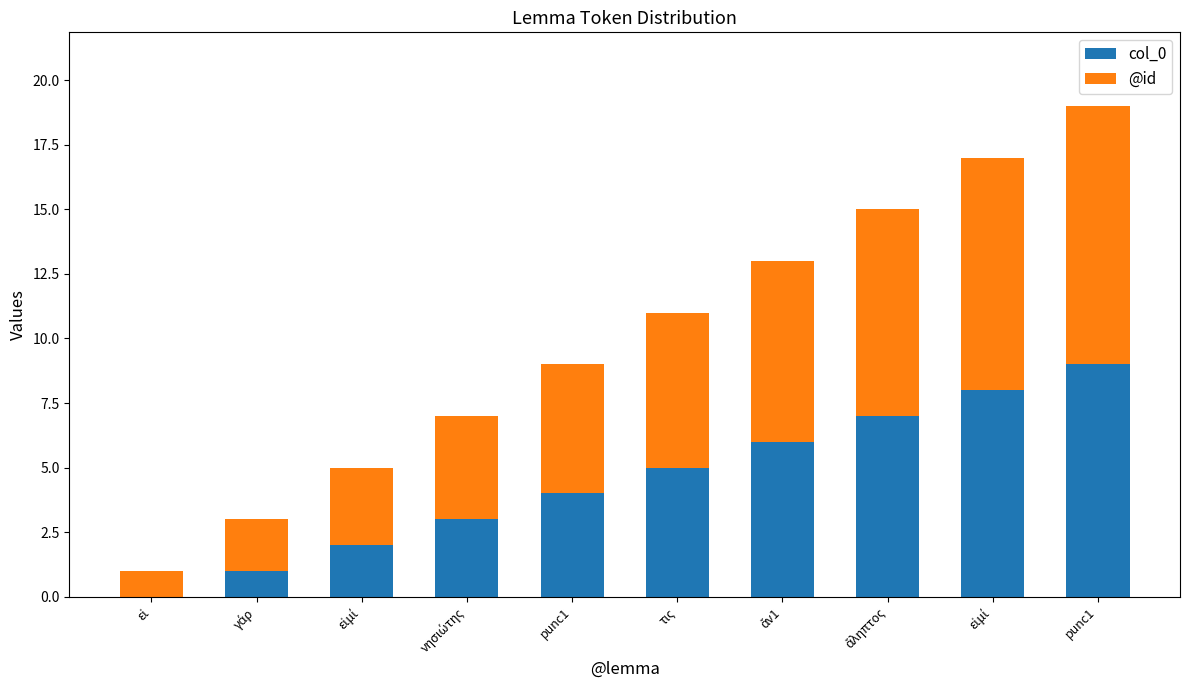

What are all the series names shown in the legend?

col_0, @id